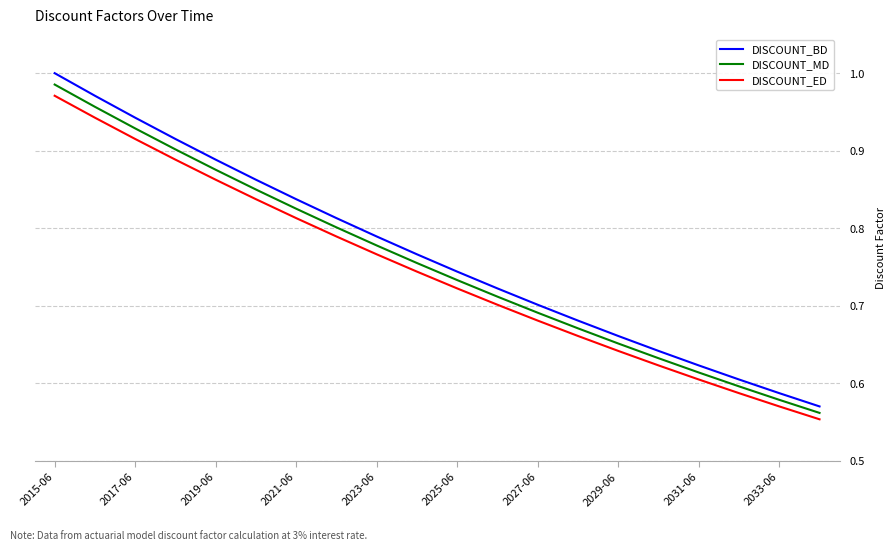

Which series has the widest spread of values?

DISCOUNT_BD